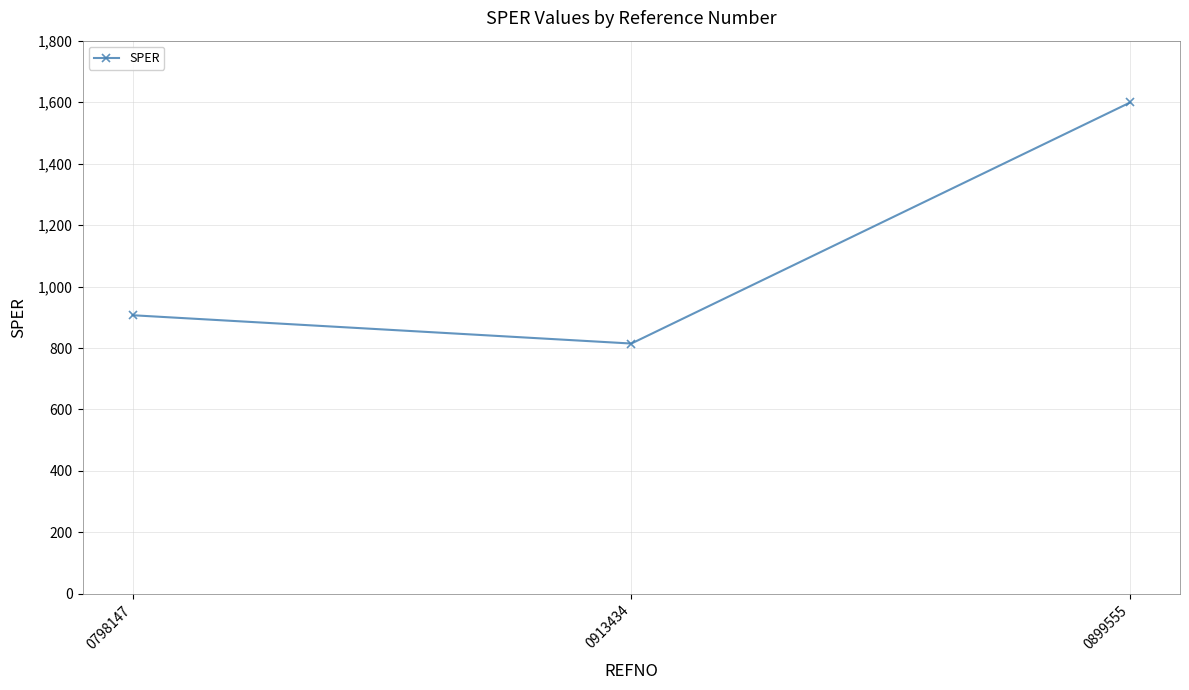

The value at 0899555 is 1598.9. True or false?

True